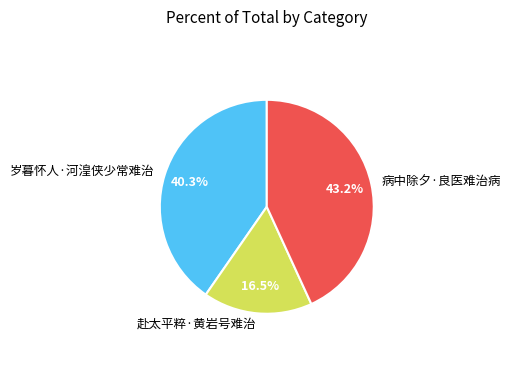

True or false: 病中除夕·良医难治病 accounts for 43% of the total.

True